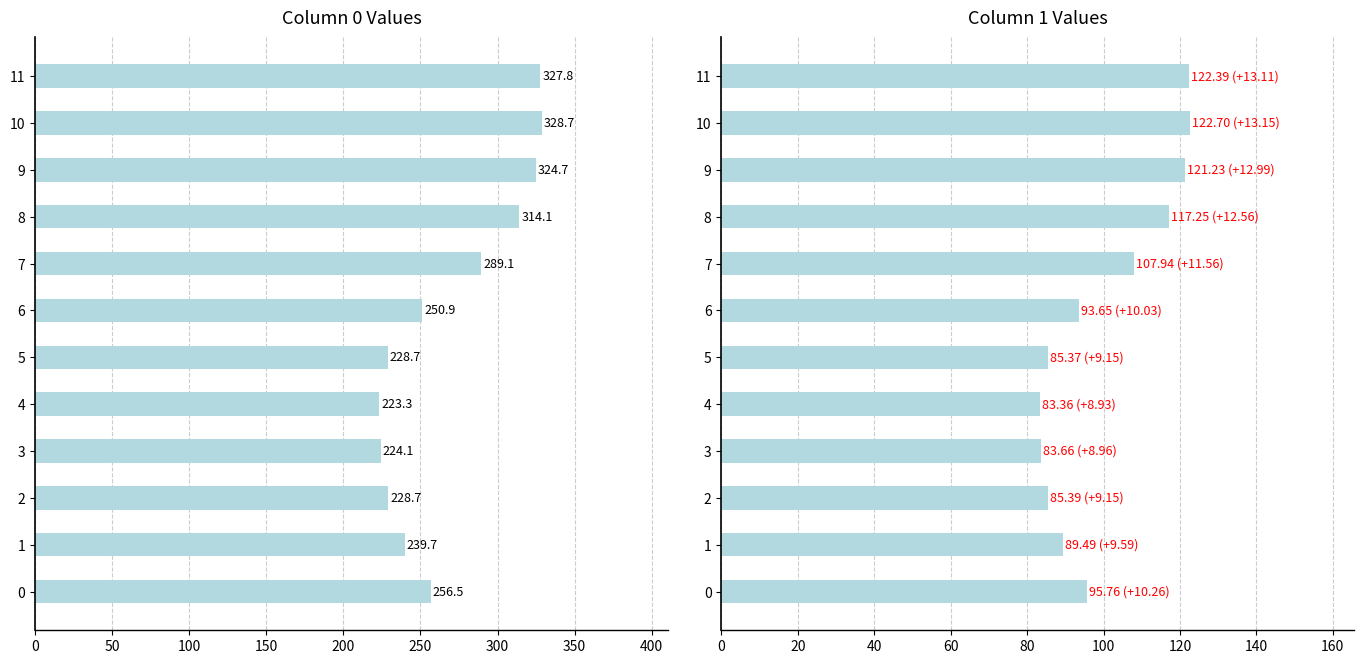

Which series has the largest total across all categories?

col_0